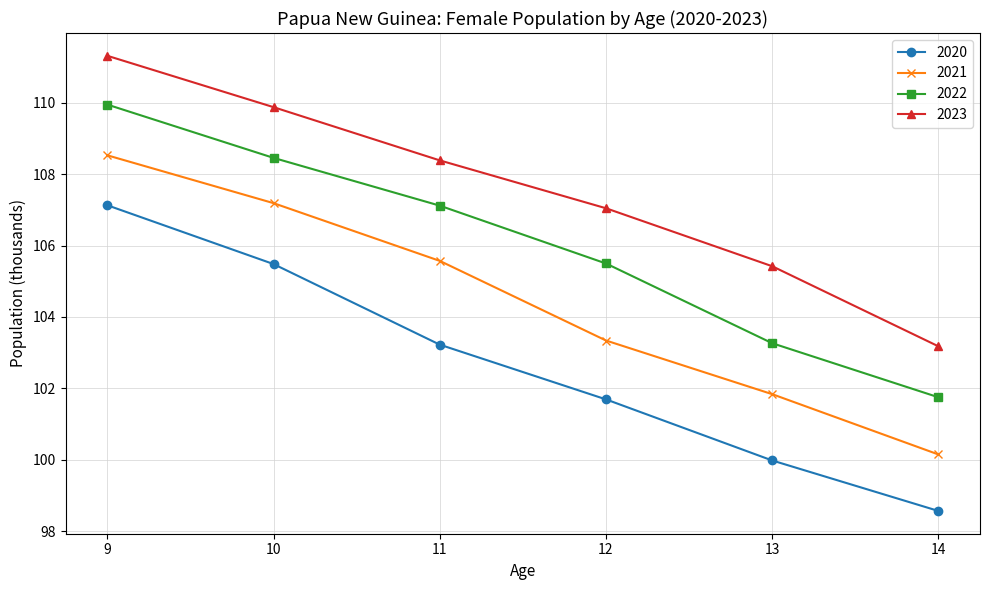

What is the minimum value shown in the chart?

98.6